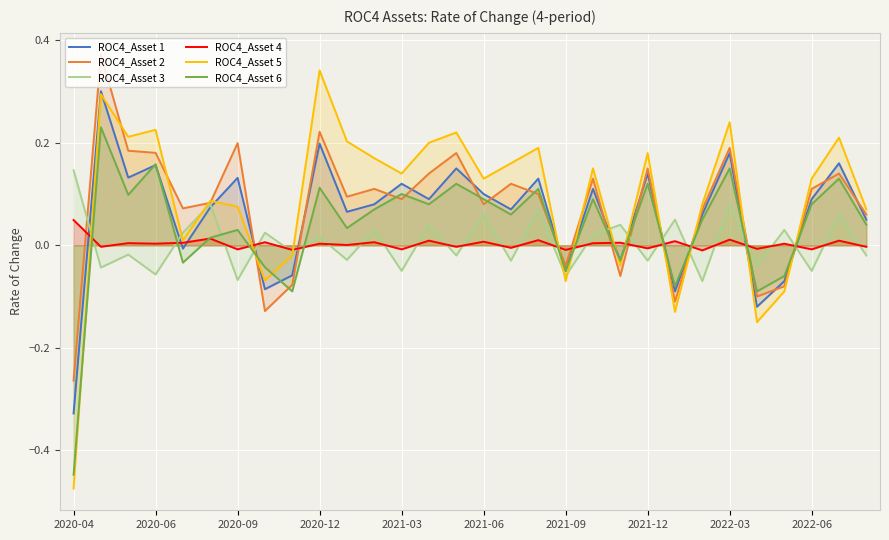

How many lines are shown in the chart?

6